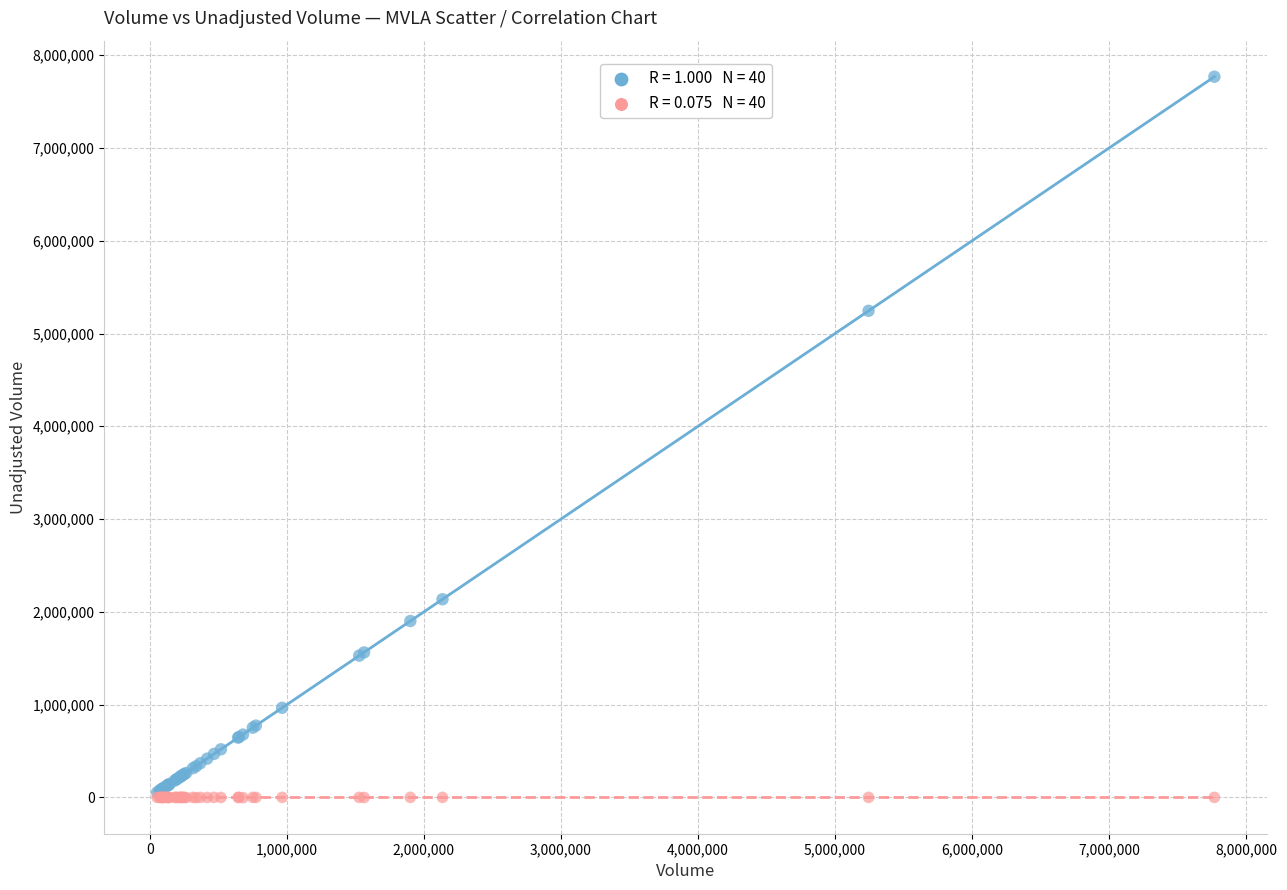

Across all series, what Y value is closest to 3882482?

5244600